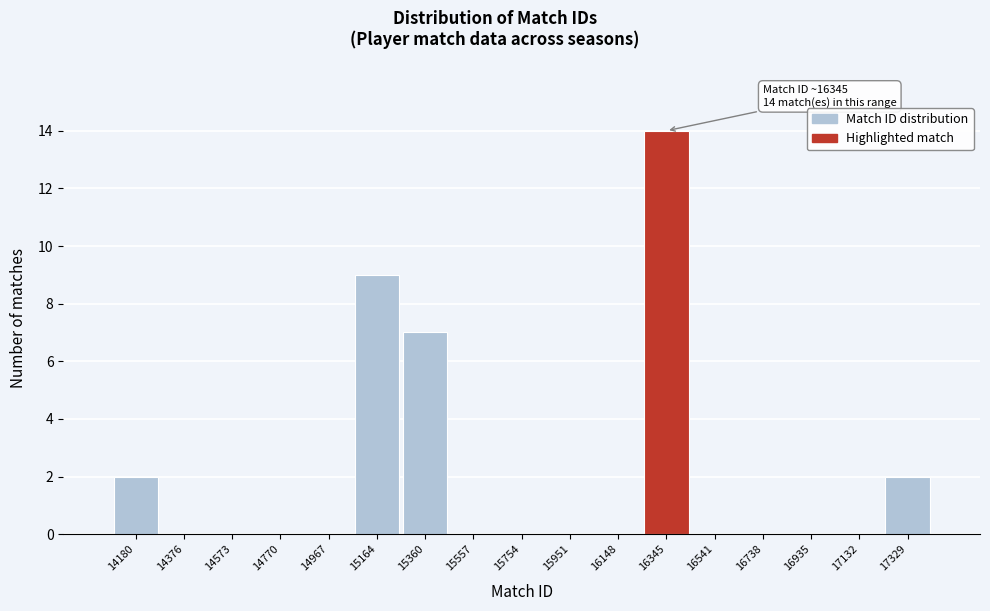

Reading right to left, list all the values displayed in this chart.

17329=2	17132=0	16935=0	16738=0	16541=0	16345=14	16148=0	15951=0	15754=0	15557=0	15360=7	15164=9	14967=0	14770=0	14573=0	14376=0	14180=2